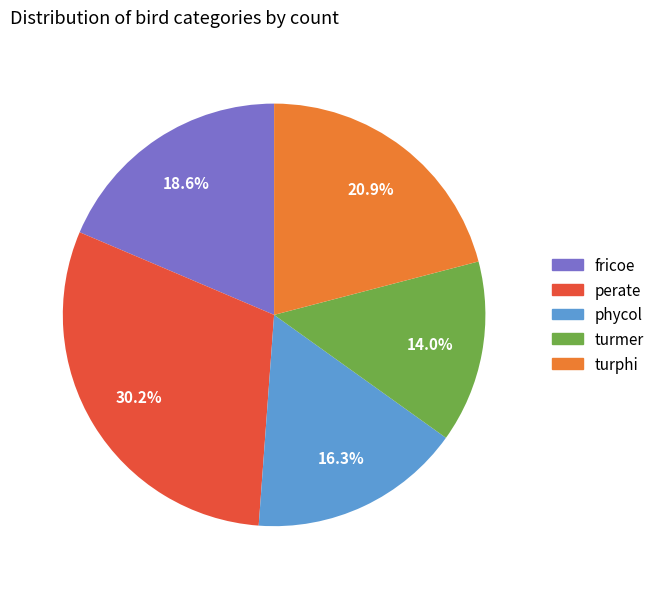

What is the largest slice in the pie chart?

perate